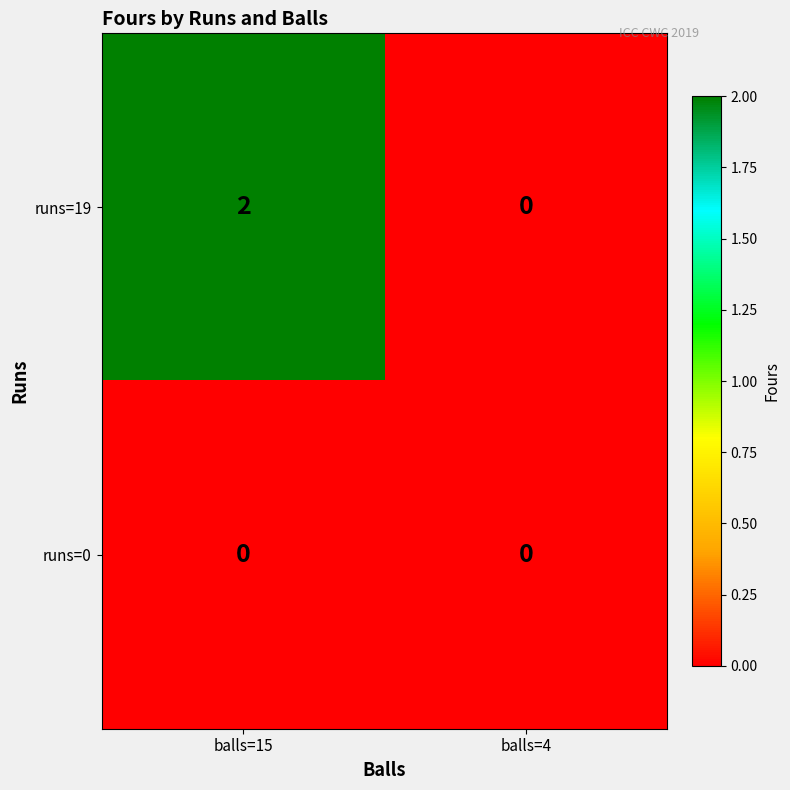

Rank the series by their maximum value, from lowest to highest.

runs=0, runs=19